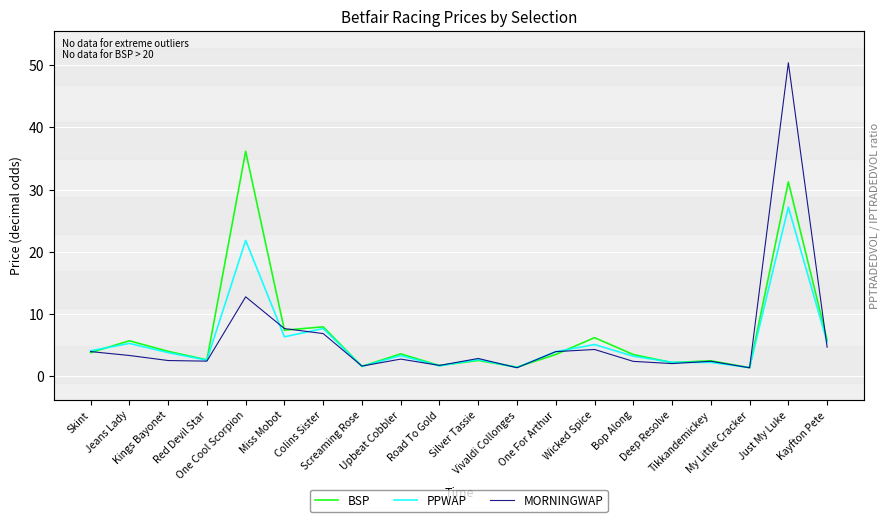

Which has a higher value, Screaming Rose or Skint?

Skint